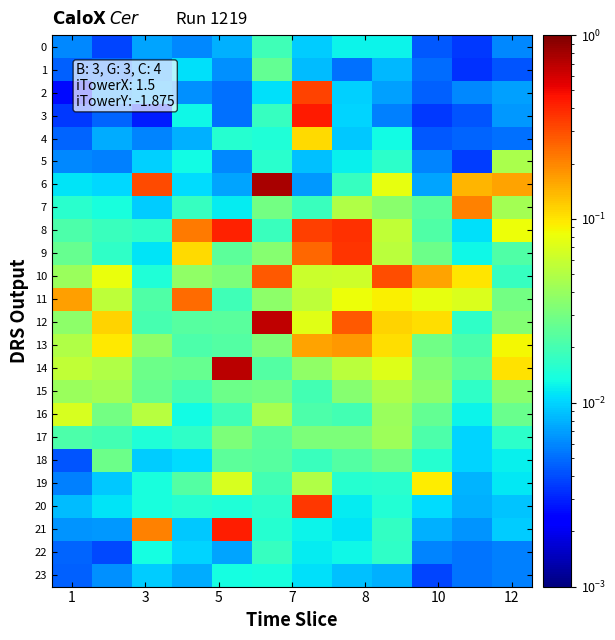

Which series has the widest spread of values?

6